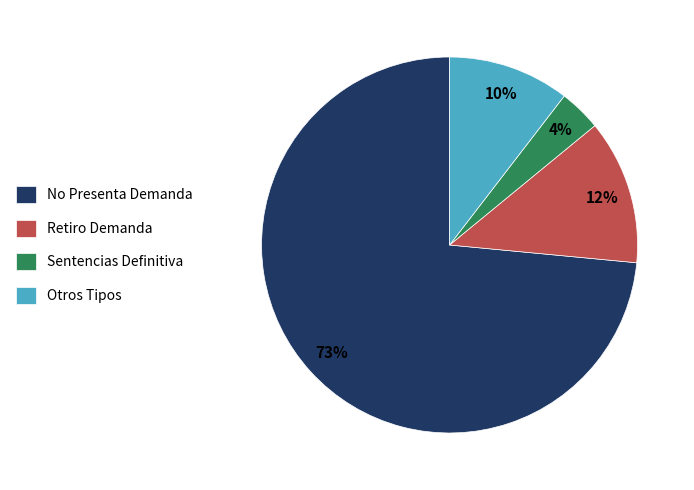

Does No Presenta Demanda account for over 50% of the chart?

Yes